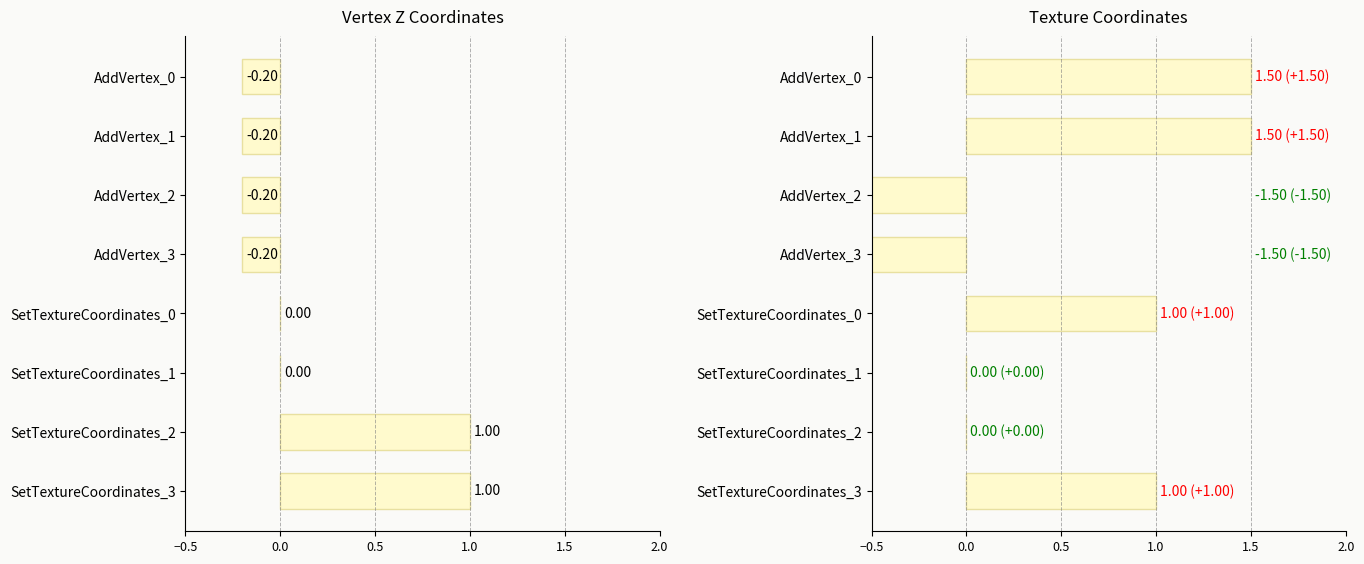

How many categories are shown in the chart?

8